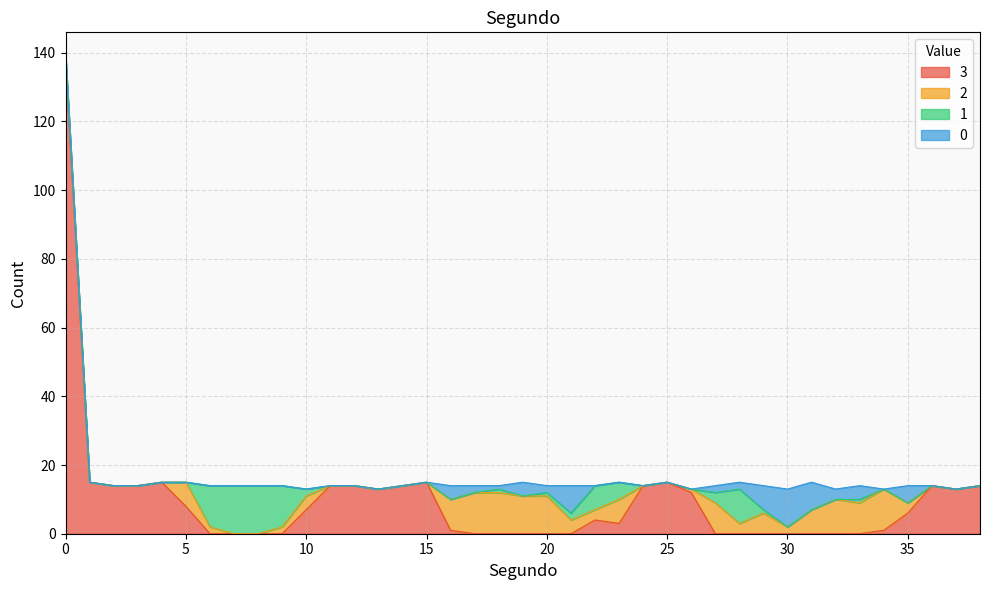

Is the value of 3 at 33 greater than the value of 2 at 20?

No